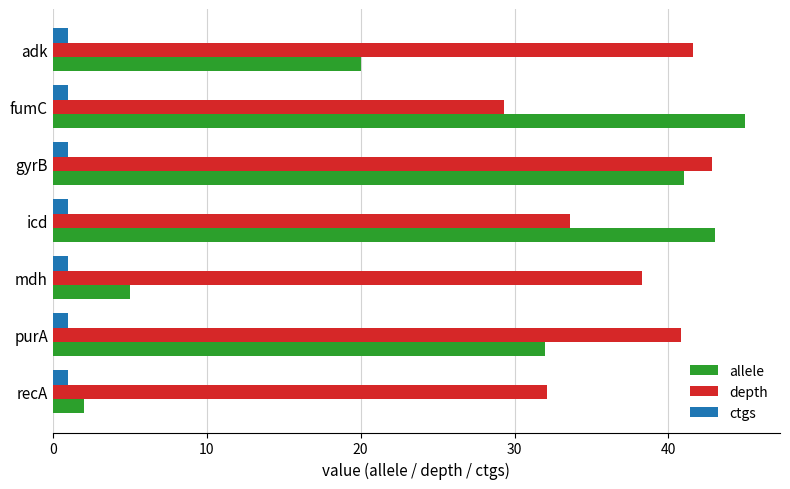

What is the lowest value of the ctgs series?

1.0